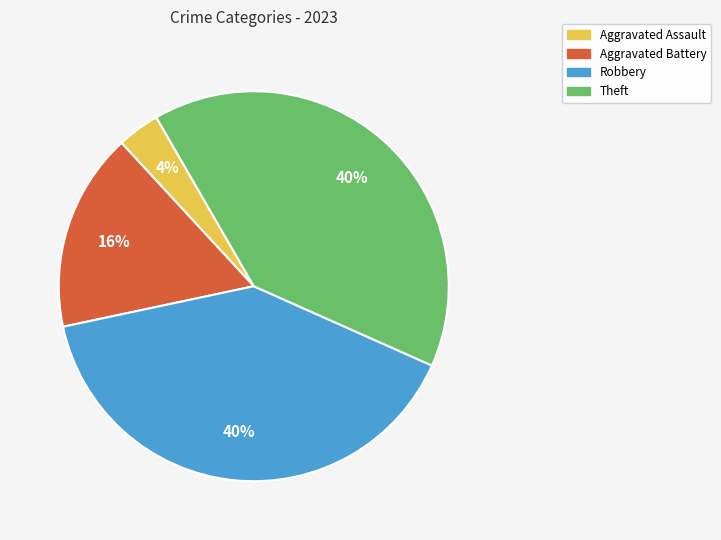

Is the sum of Robbery and Theft greater than half?

Yes